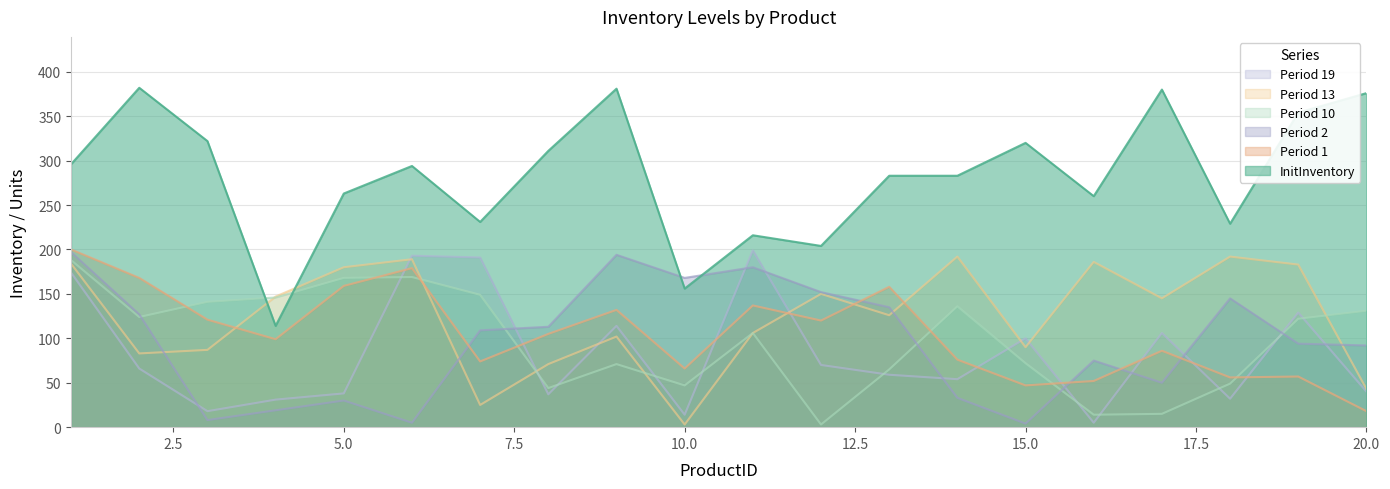

Reading right to left, extract all data points from this chart.

InitInventory: 20=376	19=354	18=229	17=380	16=260	15=320	14=283	13=283	12=204	11=216	10=156	9=381	8=311	7=231	6=294	5=263	4=114	3=322	2=382	1=296
Period 1: 20=18	19=57	18=56	17=86	16=52	15=47	14=76	13=158	12=120	11=137	10=66	9=132	8=105	7=74	6=179	5=159	4=99	3=121	2=168	1=200
Period 2: 20=92	19=94	18=145	17=50	16=75	15=4	14=33	13=135	12=152	11=180	10=168	9=194	8=113	7=109	6=5	5=30	4=19	3=8	2=127	1=197
Period 10: 20=131	19=122	18=49	17=15	16=14	15=72	14=136	13=65	12=3	11=106	10=47	9=71	8=44	7=149	6=169	5=168	4=146	3=141	2=124	1=188
Period 13: 20=43	19=183	18=192	17=145	16=186	15=90	14=192	13=126	12=150	11=106	10=3	9=102	8=71	7=25	6=189	5=180	4=147	3=87	2=83	1=184
Period 19: 20=40	19=129	18=32	17=106	16=5	15=100	14=54	13=59	12=70	11=199	10=14	9=114	8=37	7=191	6=193	5=38	4=31	3=18	2=66	1=174